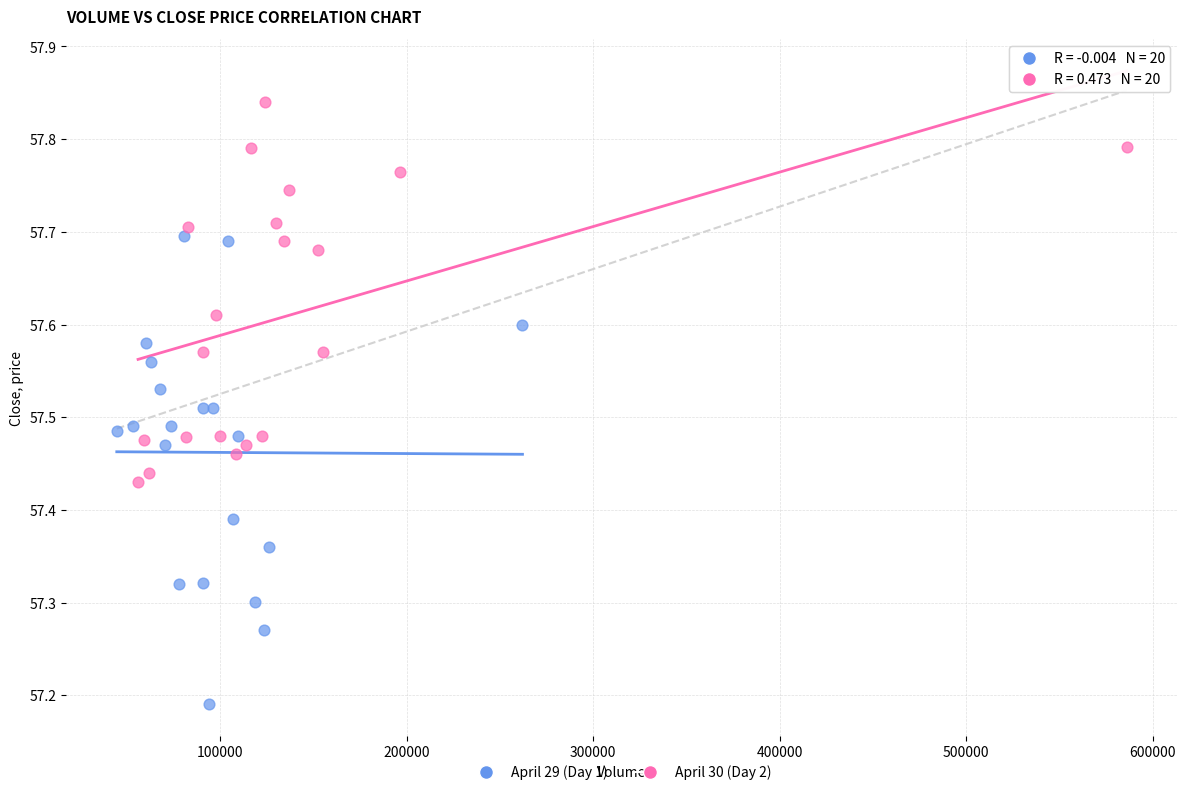

Which series has the widest spread of Y values?

April 29 (Day 1)